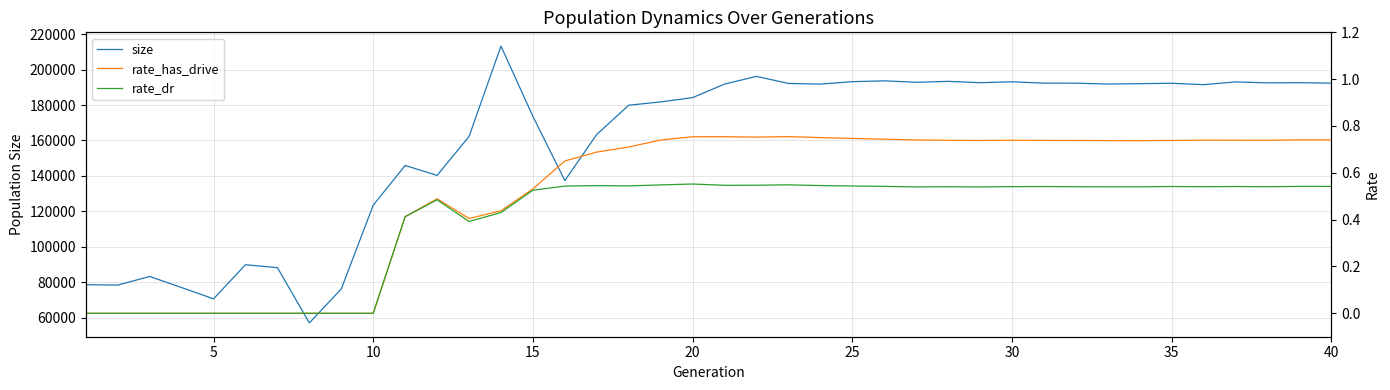

Reading left to right, transcribe all the data shown in this chart.

size: 78571.0	78343.0	83217.0	76946.0	70581.0	89821.0	88197.0	57001.0	76154.0	123456.0	145886.0	140277.0	162226.0	213239.0	173606.0	137376.0	163394.0	179901.0	181770.0	184178.0	191831.0	196185.0	192202.0	191819.0	193185.0	193665.0	192837.0	193366.0	192622.0	193113.0	192365.0	192344.0	191856.0	192071.0	192290.0	191504.0	193059.0	192527.0	192609.0	192358.0
rate_has_drive: 0.0	0.0	0.0	0.0	0.0	0.0	0.0	0.0	0.0	0.0	0.4	0.5	0.4	0.4	0.5	0.7	0.7	0.7	0.7	0.8	0.8	0.8	0.8	0.8	0.7	0.7	0.7	0.7	0.7	0.7	0.7	0.7	0.7	0.7	0.7	0.7	0.7	0.7	0.7	0.7
rate_dr: 0.0	0.0	0.0	0.0	0.0	0.0	0.0	0.0	0.0	0.0	0.4	0.5	0.4	0.4	0.5	0.5	0.5	0.5	0.5	0.6	0.5	0.5	0.5	0.5	0.5	0.5	0.5	0.5	0.5	0.5	0.5	0.5	0.5	0.5	0.5	0.5	0.5	0.5	0.5	0.5